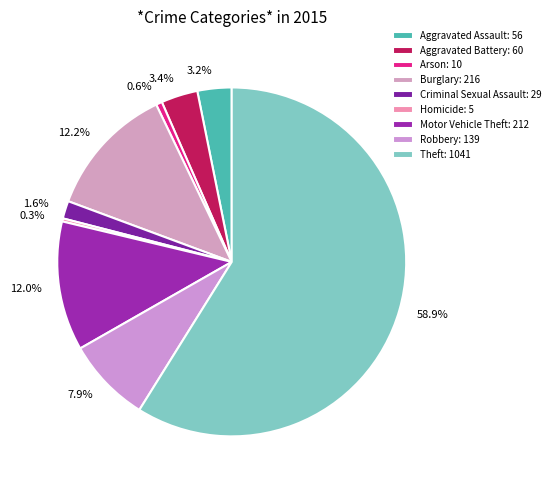

Count the number of slices in the pie.

9